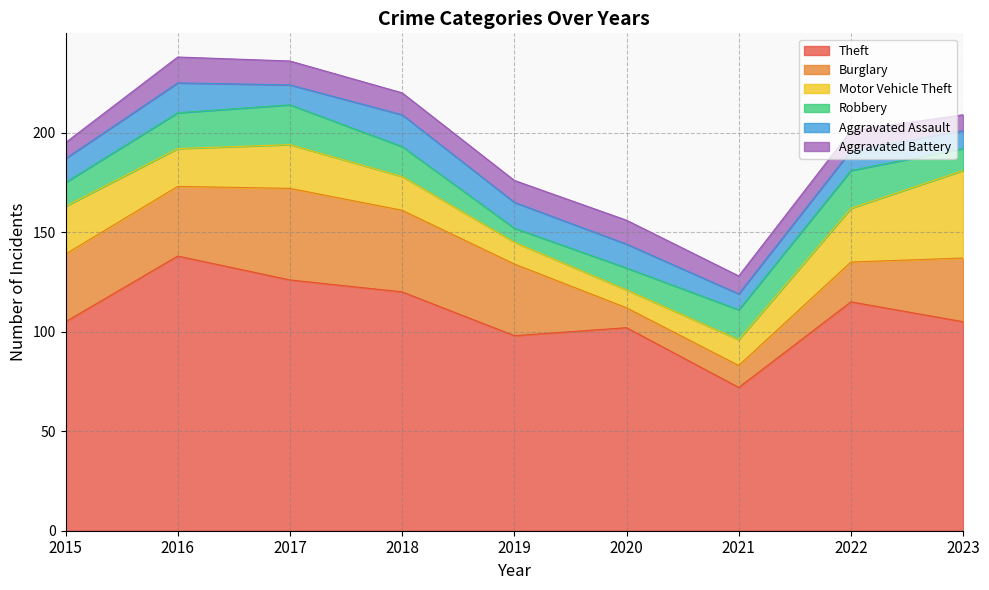

Which category has the lowest value in the Burglary series?

2020